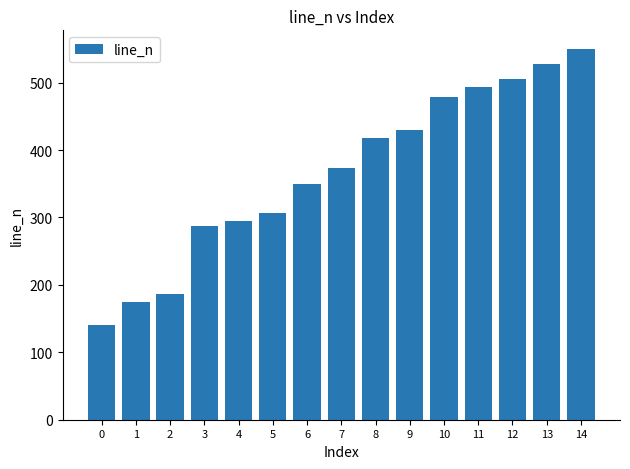

What is the greatest value displayed?

550